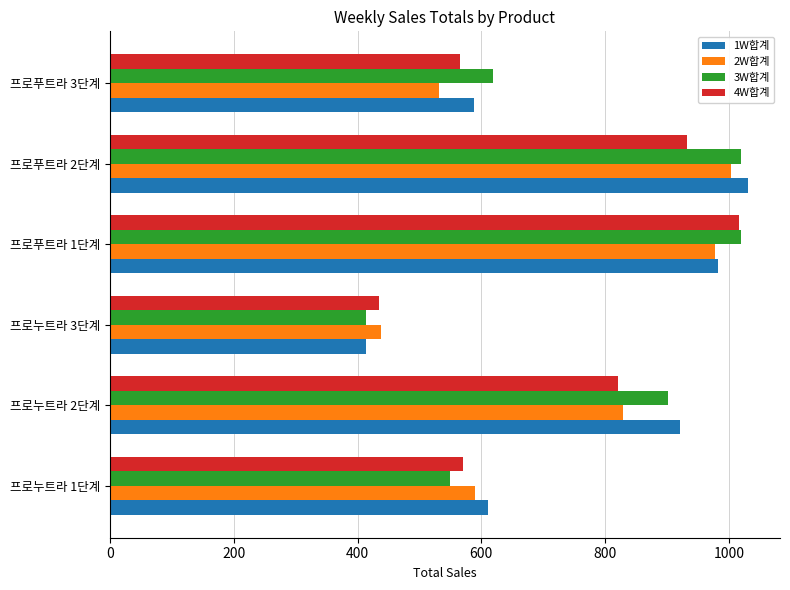

How many series are shown in this chart?

4